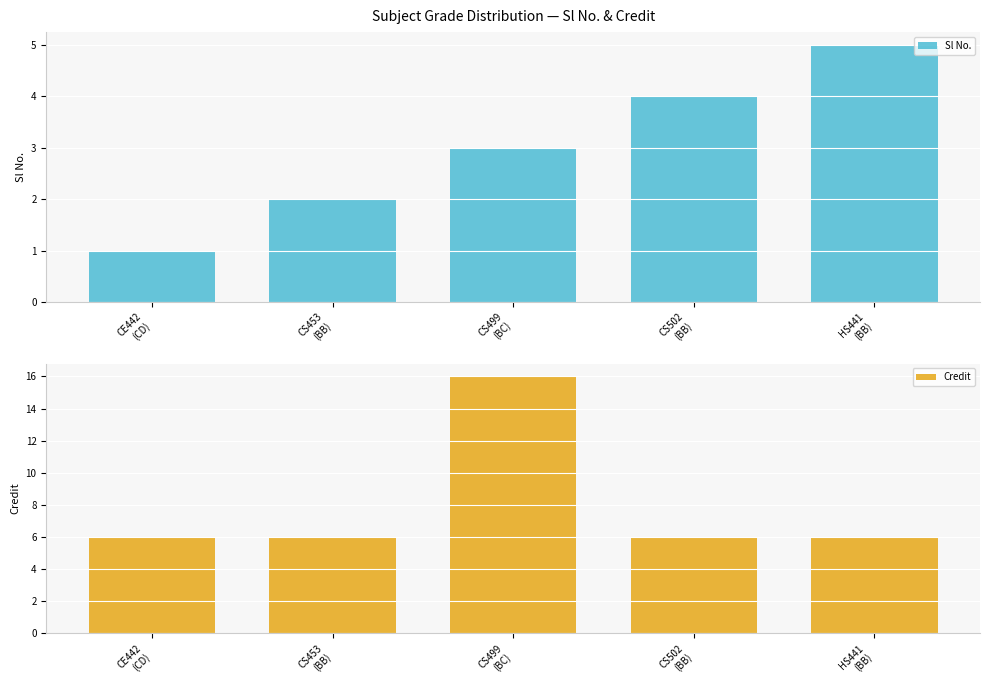

Is the value of Credit at CS499
(BC) greater than the value of Sl No. at CS499
(BC)?

Yes